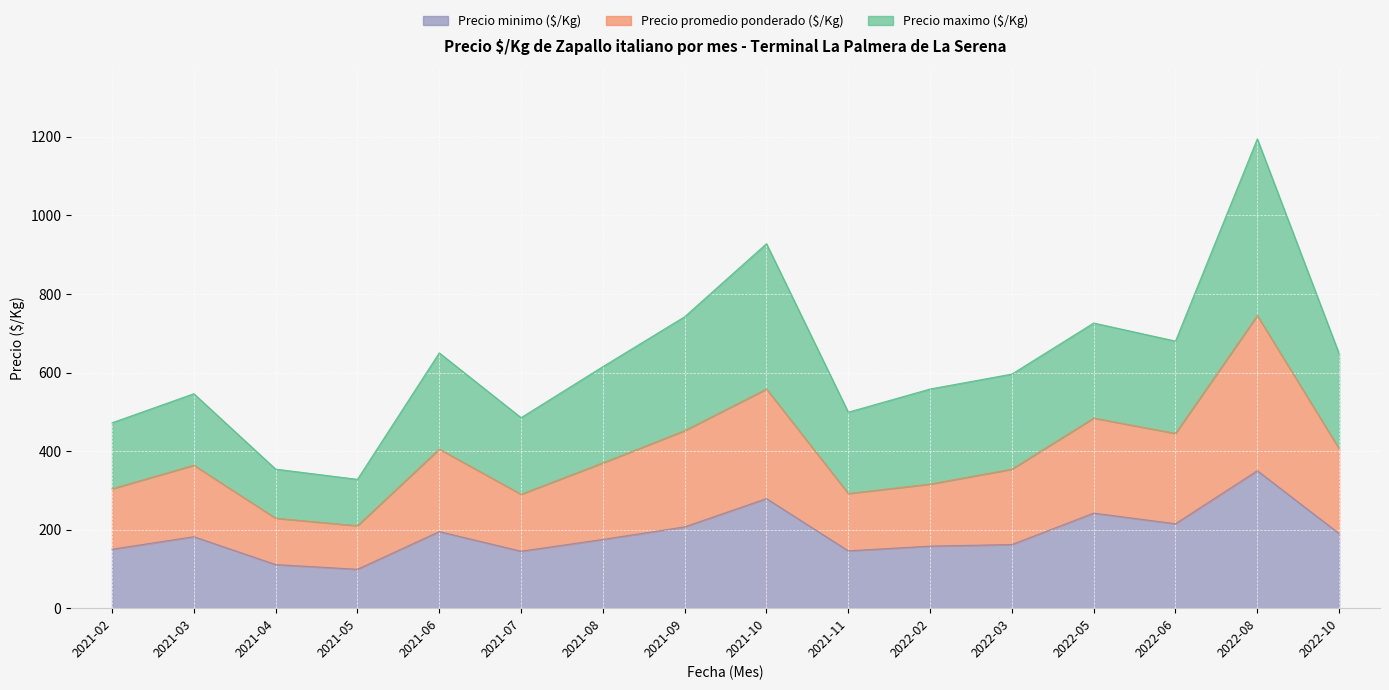

At which category is the sum across all series the highest?

2022-08